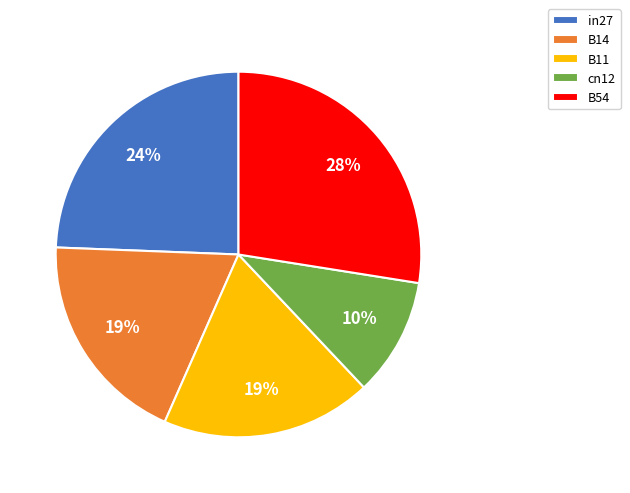

Is B11 the majority of the pie?

No